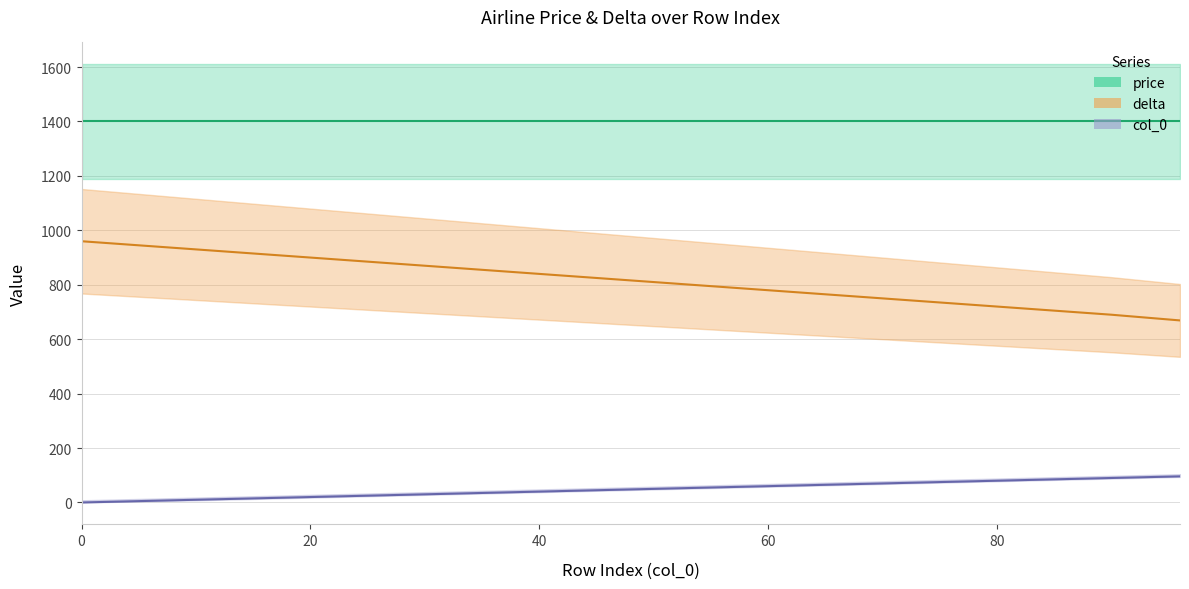

What is the sum of the col_0 values at 60 and 70?

130